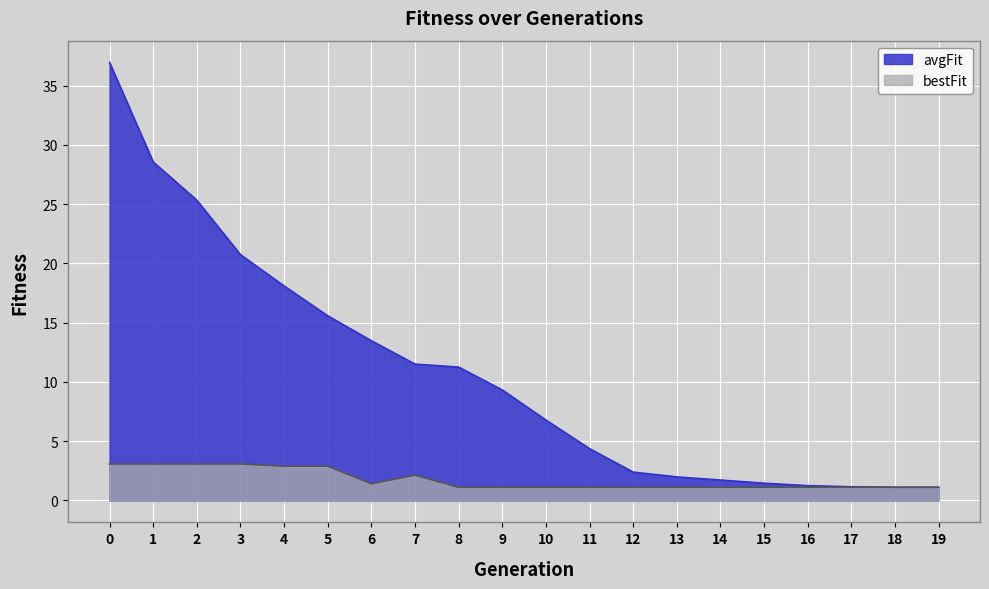

What is the value of the bestFit point at the 18th from the left?

1.1